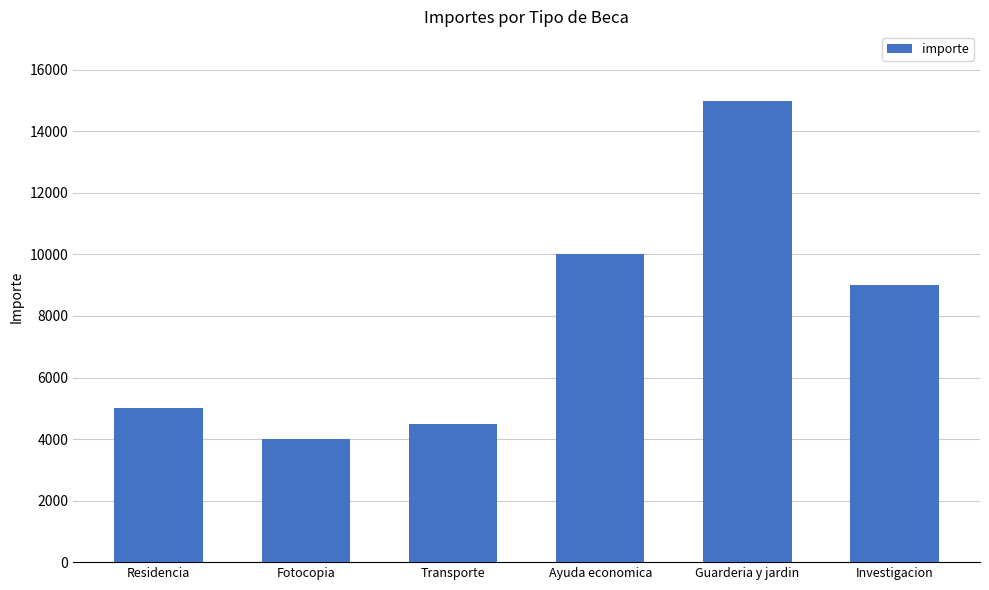

Does the chart contain any negative values?

No